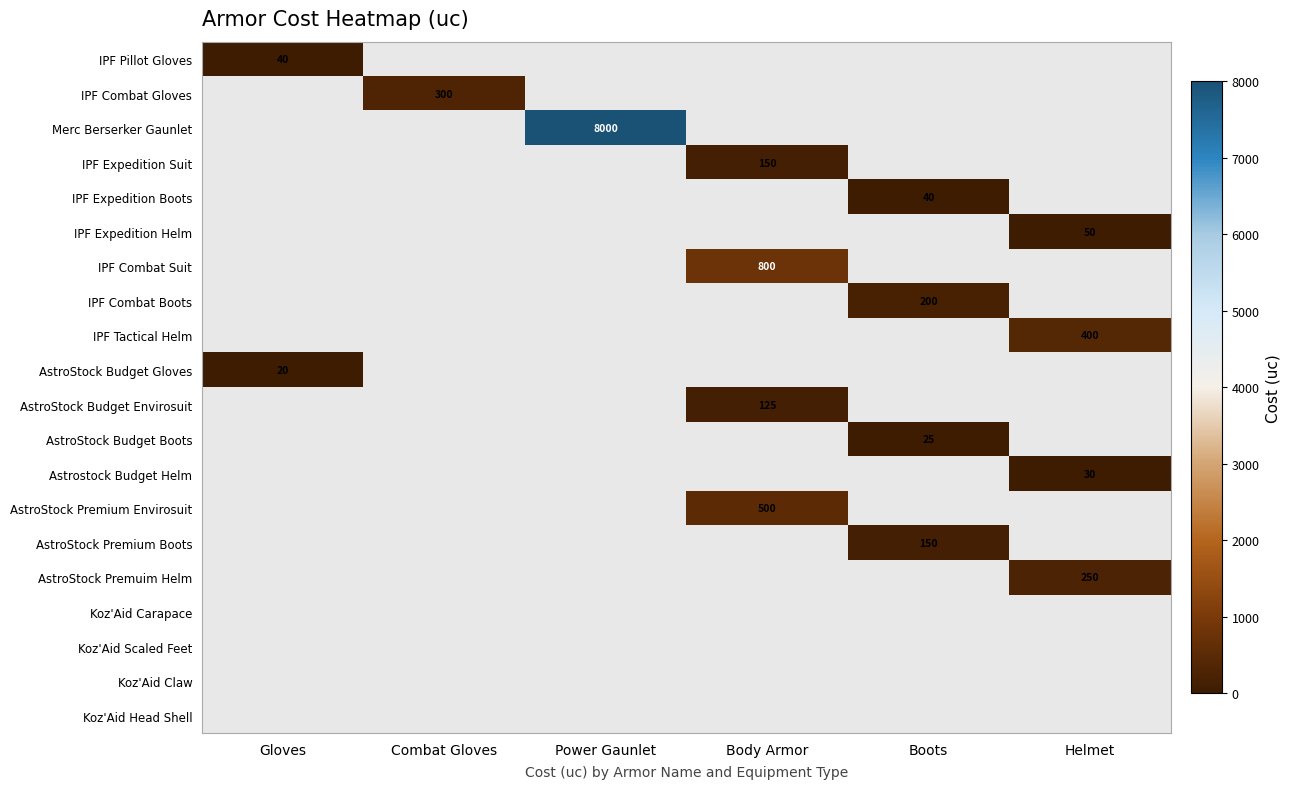

Which category has the highest value across all series?

Power Gaunlet